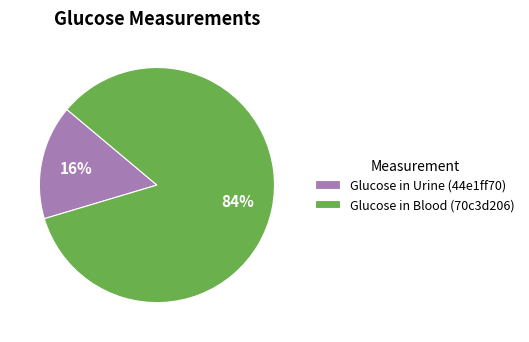

What percentage is the Glucose in Urine (44e1ff70) slice, to the nearest percent?

16%